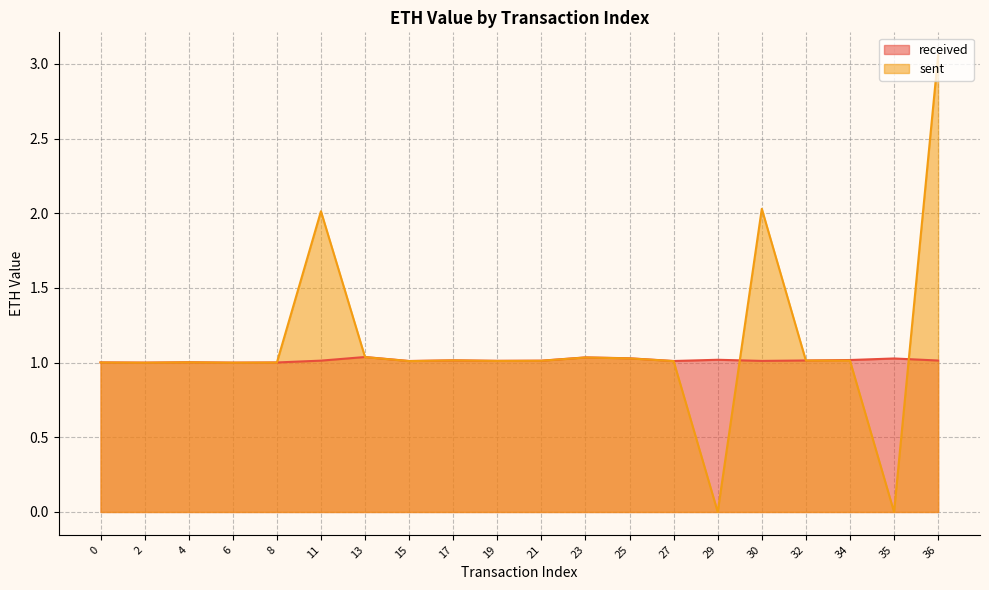

Where do sent and received first cross each other?

8 and 11